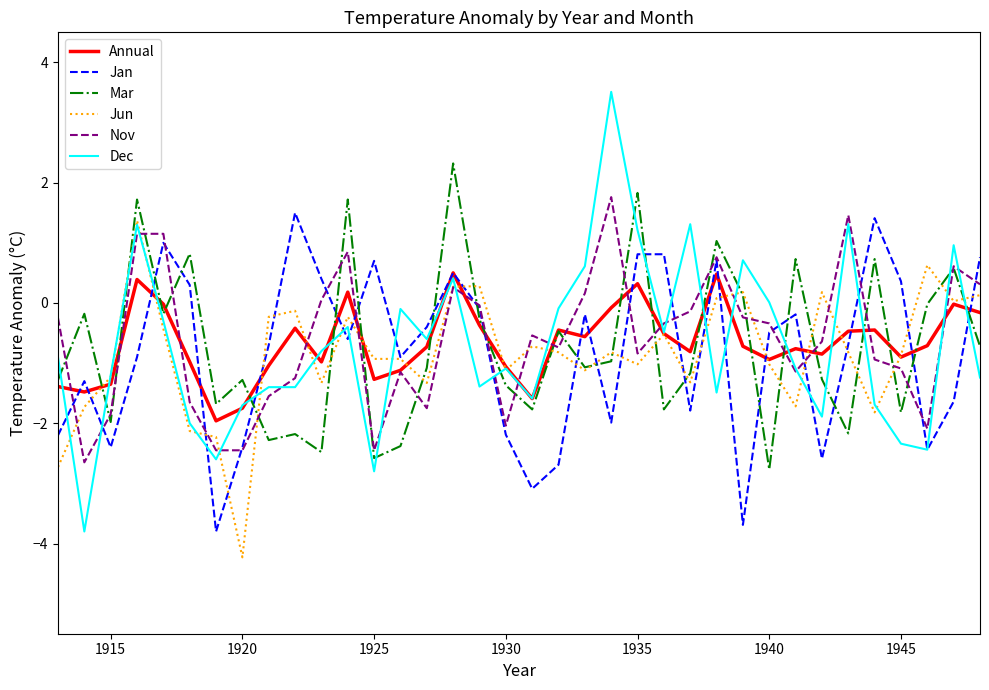

Which series has the largest range (max minus min)?

Dec